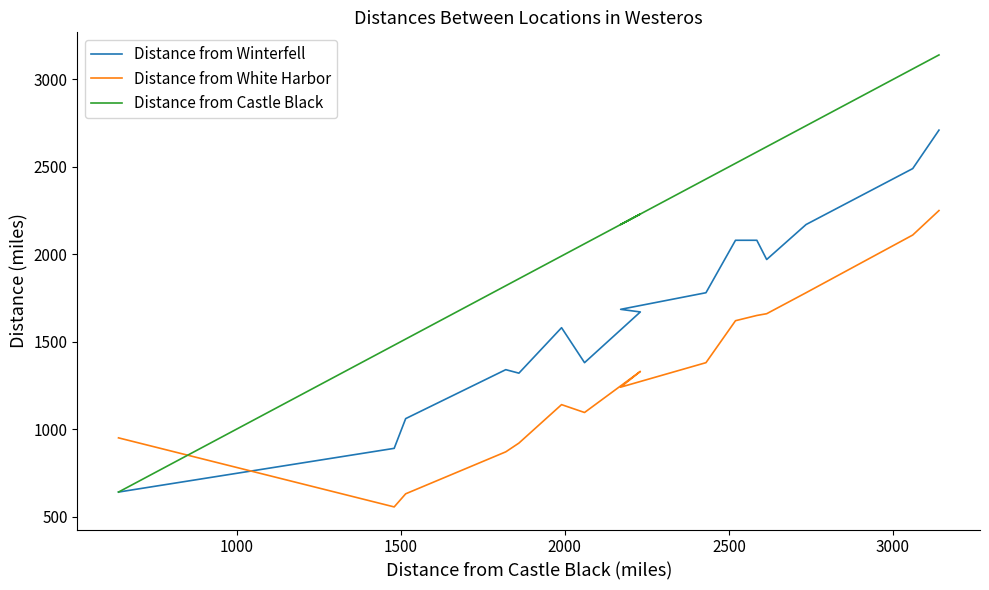

How many interior local peaks does the Distance from White Harbor series have?

2